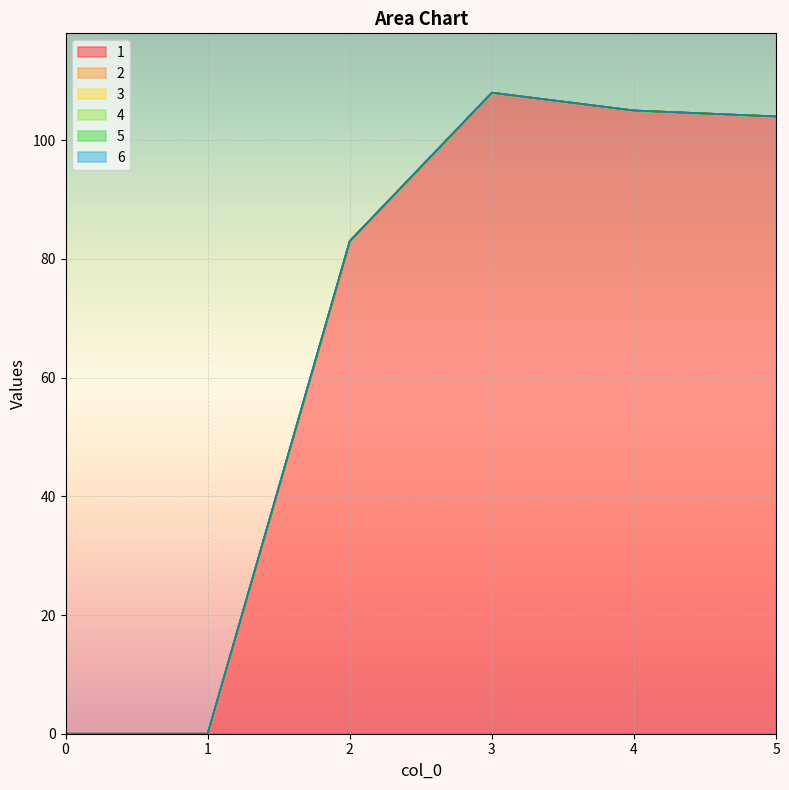

Reading left to right, transcribe all the data shown in this chart.

1: 0=0	1=0	2=83	3=108	4=105	5=104
2: 0=0	1=0	2=0	3=0	4=0	5=0
3: 0=0	1=0	2=0	3=0	4=0	5=0
4: 0=0	1=0	2=0	3=0	4=0	5=0
5: 0=0	1=0	2=0	3=0	4=0	5=0
6: 0=0	1=0	2=0	3=0	4=0	5=0